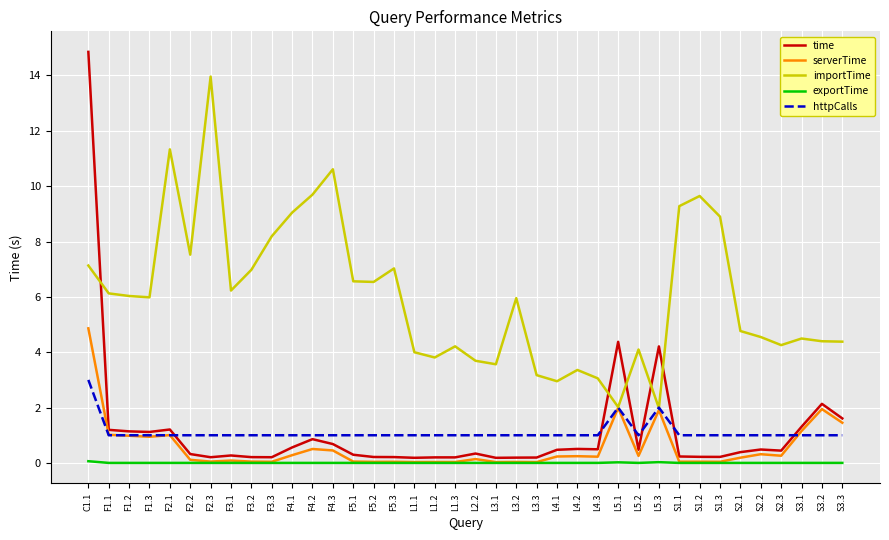

Which series has the largest range (max minus min)?

time